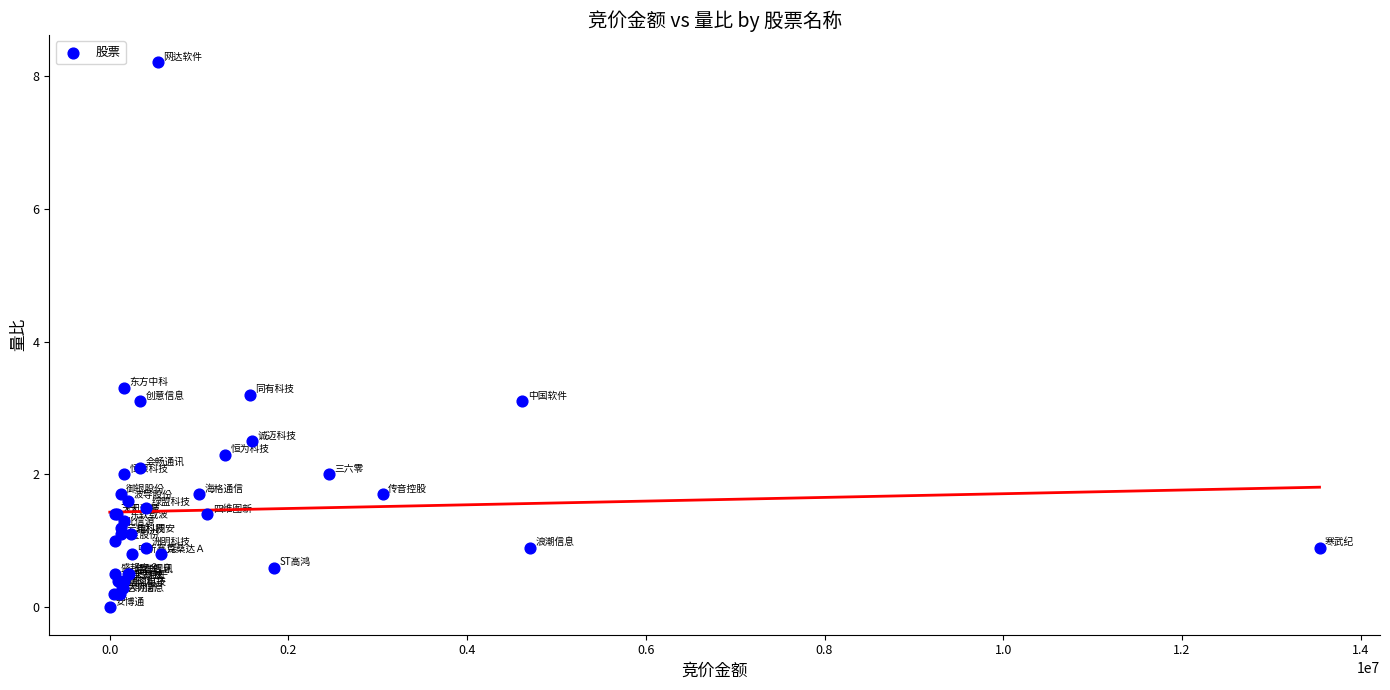

What Y value in the scatter plot is closest to 4?

3.3